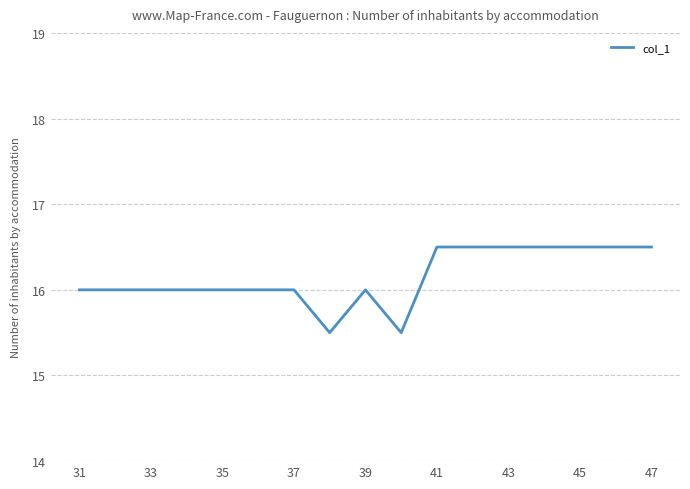

What is the greatest value displayed?

16.5